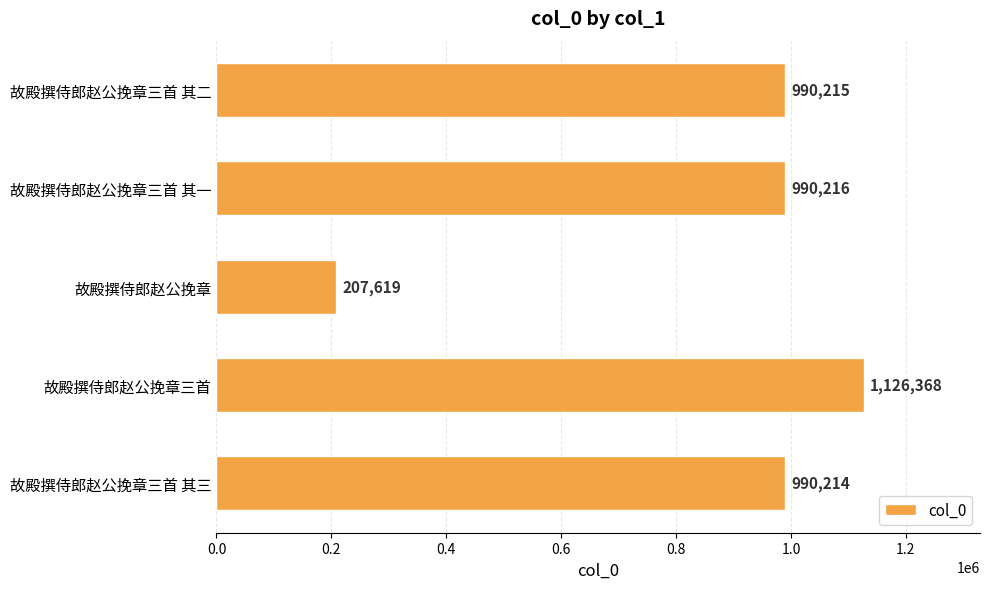

What is the average value?

860926